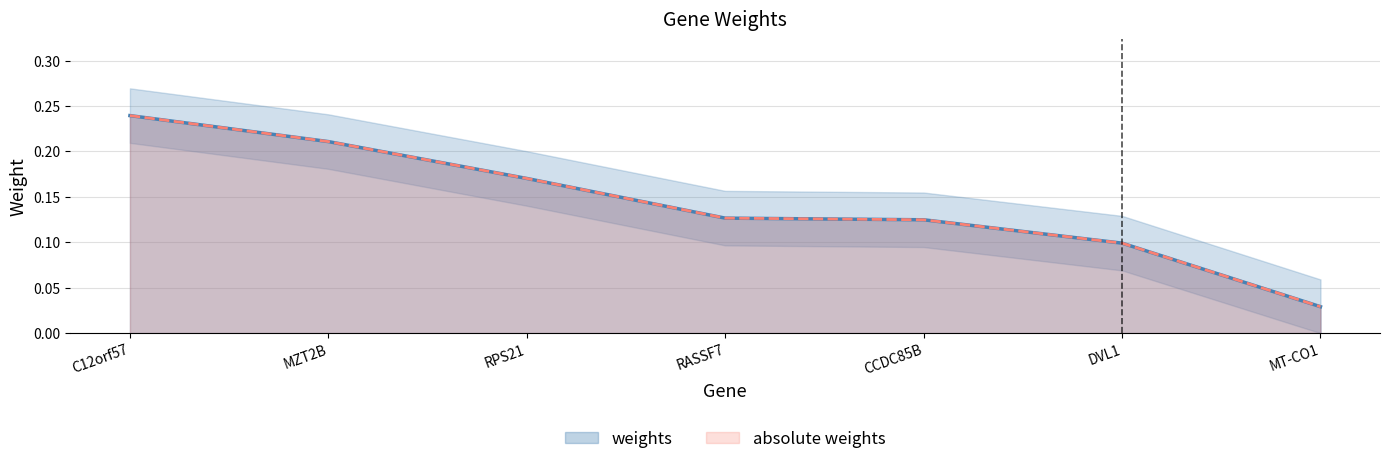

The value of weights at MT-CO1 is 0.0. True or false?

True